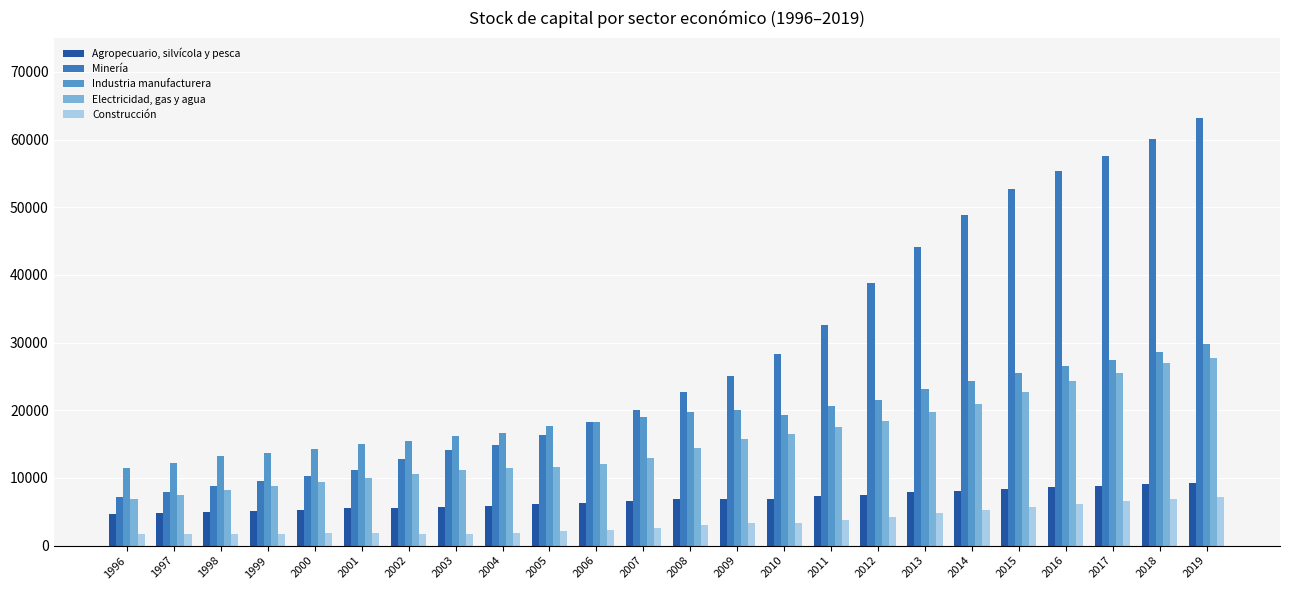

What is the lowest value of the Minería series?

7205